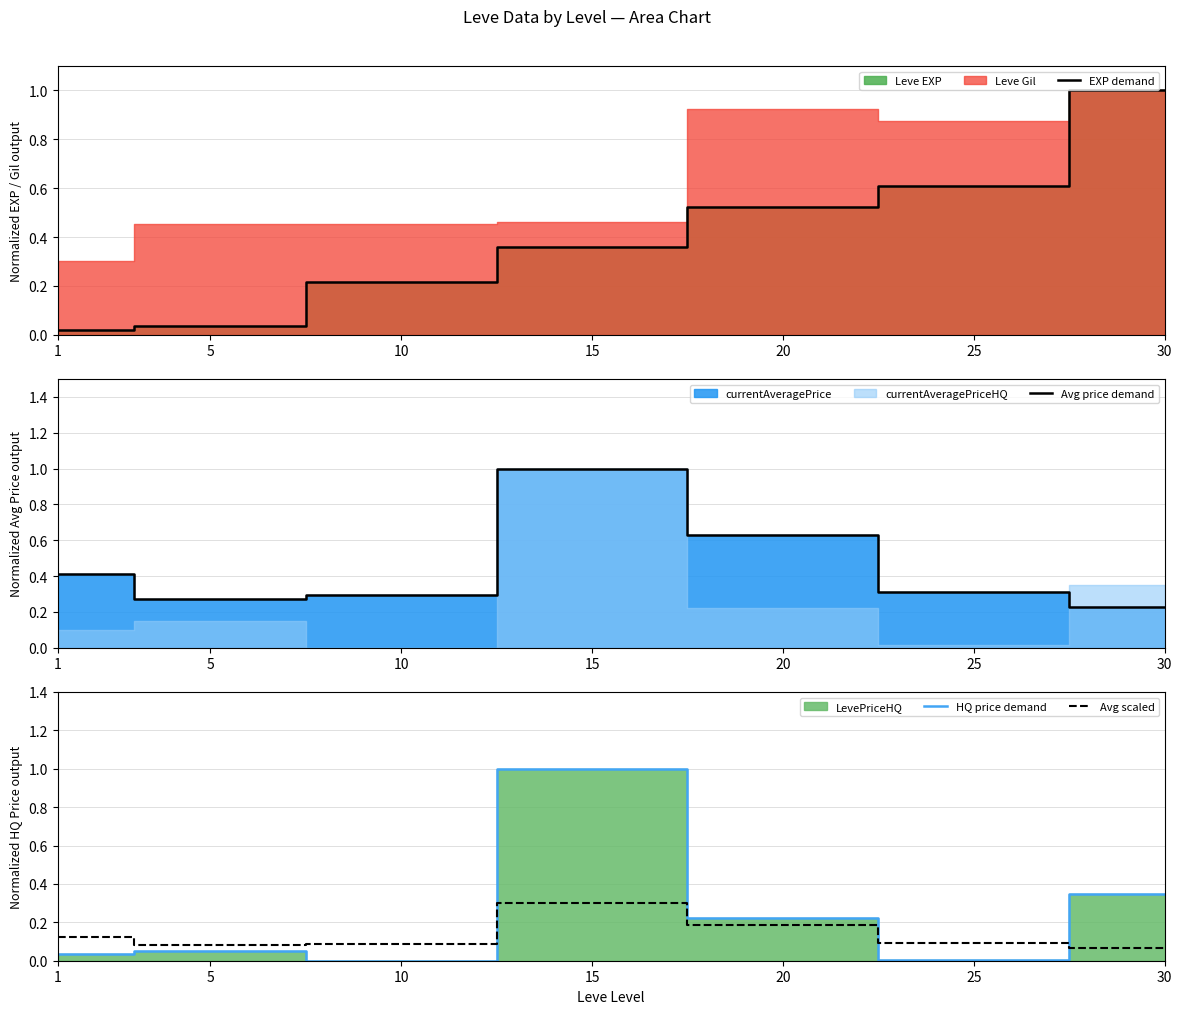

Which series has the widest spread of values?

HQ price demand